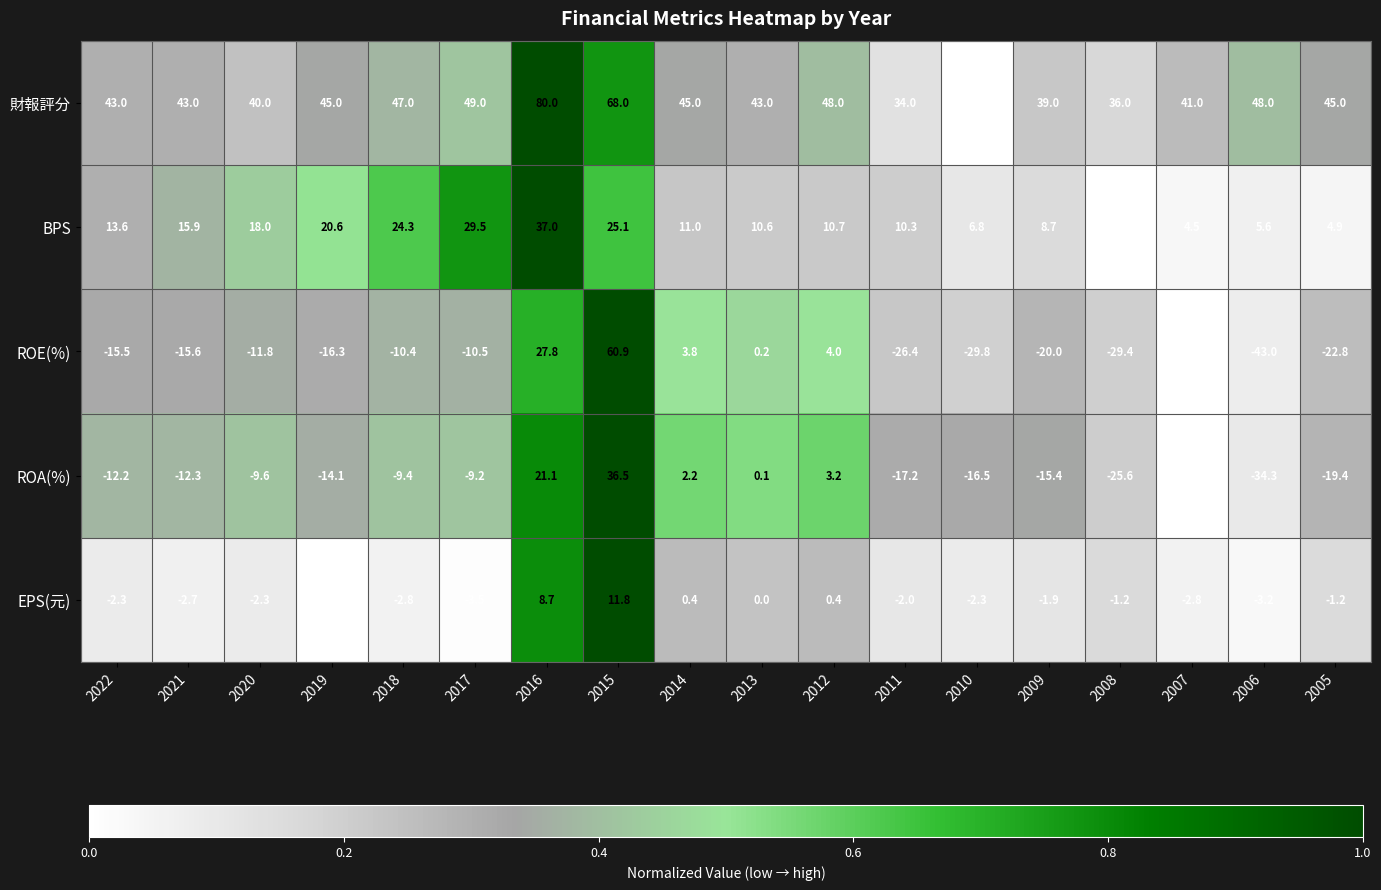

Where does the ROA(%) series first go above -12?

2020